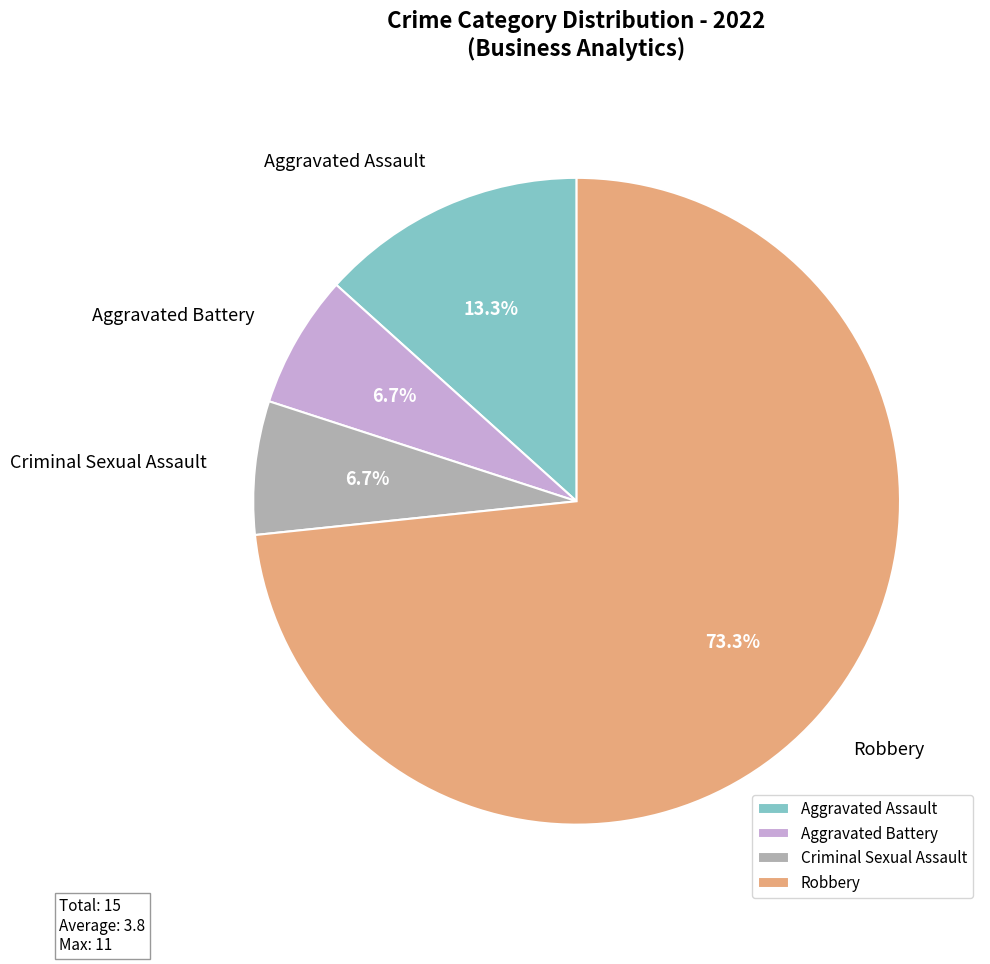

What percentage is NOT represented by Criminal Sexual Assault?

93.3%